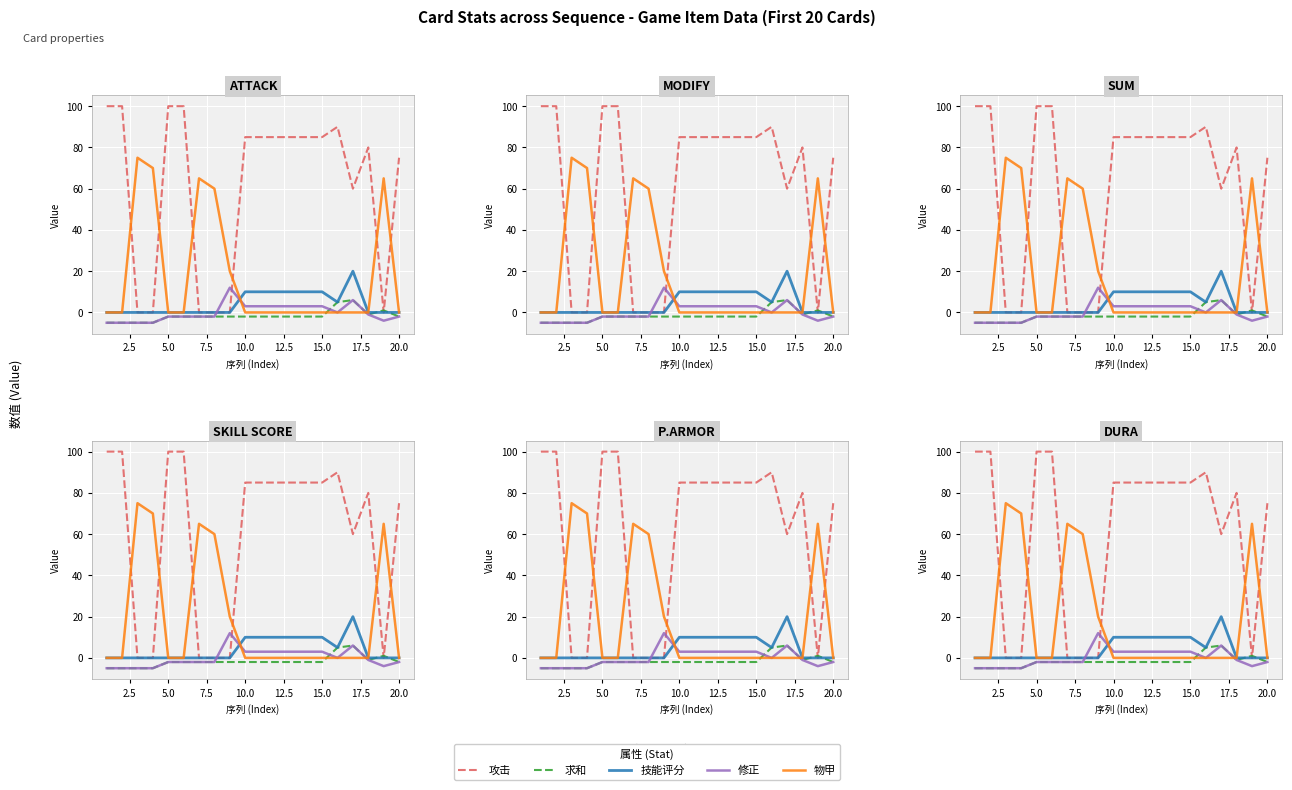

At how many categories does at least one series exceed 33?

19